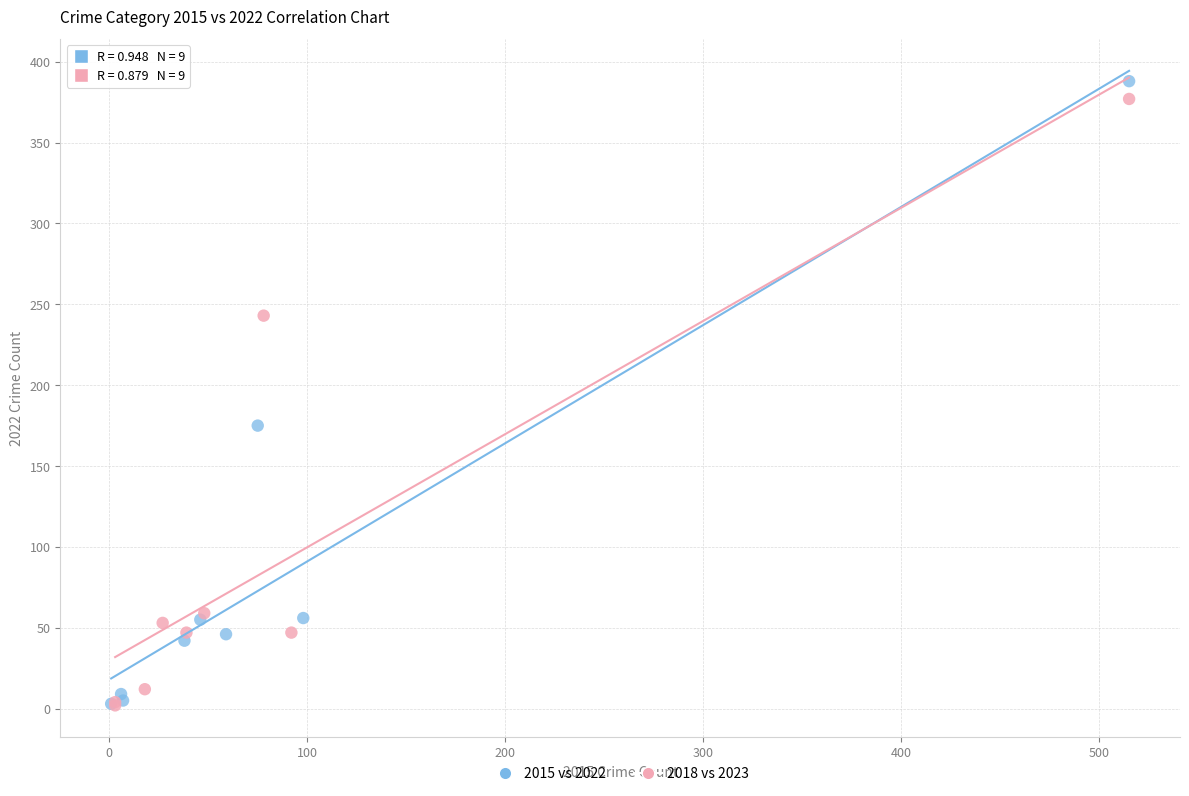

Which series has the widest spread of Y values?

2015 vs 2022